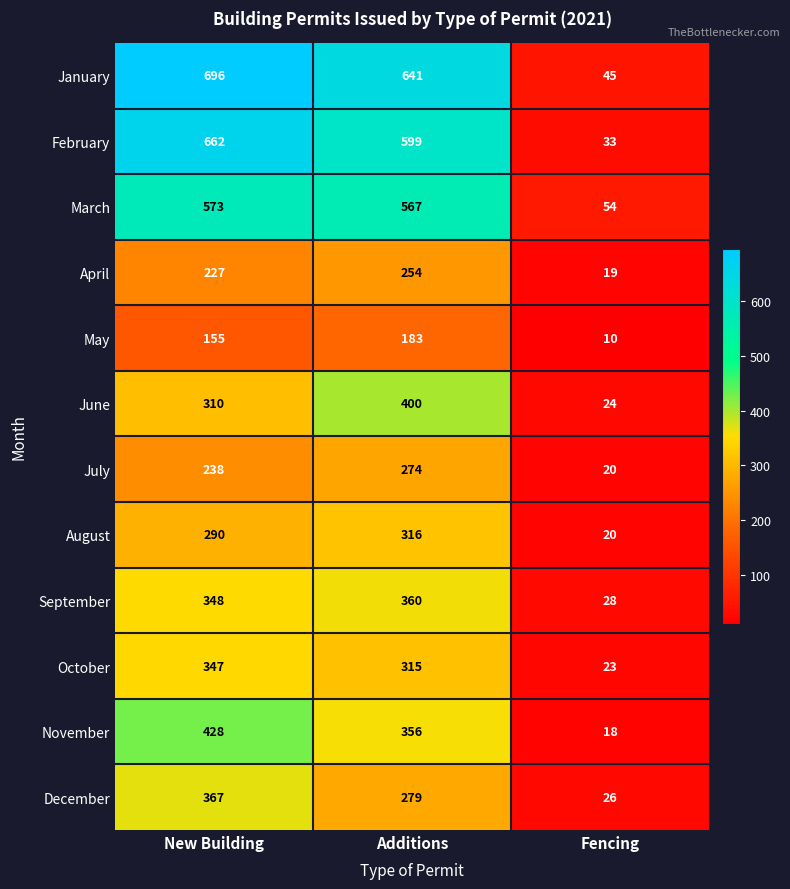

What is the smallest value displayed?

10